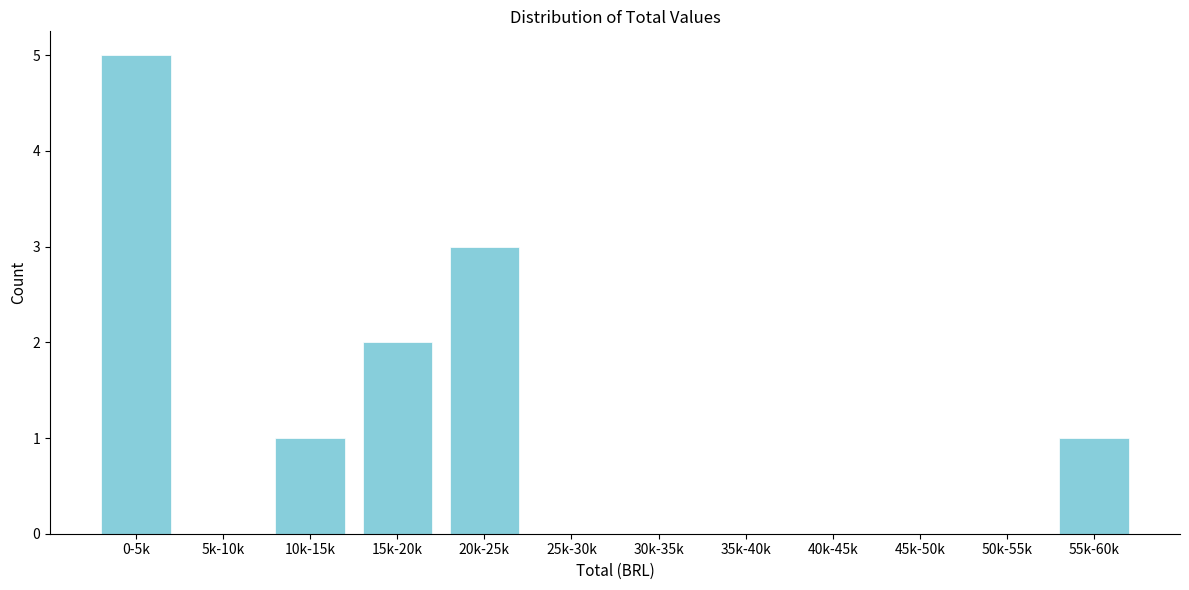

Reading left to right, transcribe all the data shown in this chart.

0-5k=5	5k-10k=0	10k-15k=1	15k-20k=2	20k-25k=3	25k-30k=0	30k-35k=0	35k-40k=0	40k-45k=0	45k-50k=0	50k-55k=0	55k-60k=1